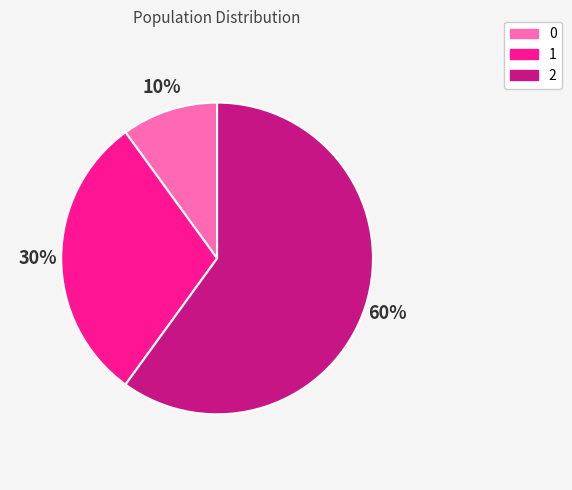

What is the largest slice in the pie chart?

2